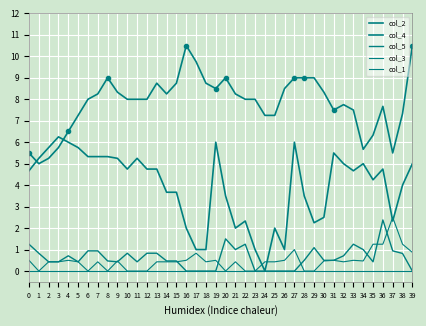

Reading left to right, extract all data points from this chart.

col_2: 0=5.5	1=5.0	2=5.2	3=5.8	4=6.5	5=7.2	6=8.0	7=8.2	8=9.0	9=8.3	10=8.0	11=8.0	12=8.0	13=8.8	14=8.2	15=8.8	16=10.5	17=9.8	18=8.8	19=8.5	20=9.0	21=8.2	22=8.0	23=8.0	24=7.2	25=7.2	26=8.5	27=9.0	28=9.0	29=9.0	30=8.3	31=7.5	32=7.8	33=7.5	34=5.7	35=6.3	36=7.7	37=5.5	38=7.3	39=10.5
col_4: 0=4.7	1=5.2	2=5.8	3=6.2	4=6.0	5=5.8	6=5.3	7=5.3	8=5.3	9=5.2	10=4.8	11=5.2	12=4.8	13=4.8	14=3.7	15=3.7	16=2.0	17=1.0	18=1.0	19=6.0	20=3.5	21=2.0	22=2.3	23=1.0	24=0.0	25=2.0	26=1.0	27=6.0	28=3.5	29=2.2	30=2.5	31=5.5	32=5.0	33=4.7	34=5.0	35=4.2	36=4.8	37=2.3	38=4.0	39=5.0
col_5: 0=1.2	1=0.8	2=0.4	3=0.4	4=0.7	5=0.4	6=0.9	7=0.9	8=0.5	9=0.4	10=0.8	11=0.4	12=0.8	13=0.8	14=0.5	15=0.5	16=0.0	17=0.0	18=0.0	19=0.0	20=1.5	21=1.0	22=1.2	23=0.0	24=0.0	25=0.0	26=0.0	27=0.0	28=0.5	29=1.1	30=0.5	31=0.5	32=0.7	33=1.2	34=1.0	35=0.4	36=2.4	37=0.9	38=0.8	39=0.0
col_3: 0=0.5	1=0.0	2=0.4	3=0.4	4=0.5	5=0.4	6=0.0	7=0.4	8=0.0	9=0.5	10=0.0	11=0.0	12=0.0	13=0.4	14=0.4	15=0.4	16=0.5	17=0.8	18=0.4	19=0.5	20=0.0	21=0.4	22=0.0	23=0.0	24=0.4	25=0.4	26=0.5	27=1.0	28=0.0	29=0.0	30=0.5	31=0.5	32=0.4	33=0.5	34=0.5	35=1.2	36=1.2	37=2.5	38=1.2	39=0.9
col_1: 0=0.0	1=0.0	2=0.0	3=0.0	4=0.0	5=0.0	6=0.0	7=0.0	8=0.0	9=0.0	10=0.0	11=0.0	12=0.0	13=0.0	14=0.0	15=0.0	16=0.0	17=0.0	18=0.0	19=0.0	20=0.0	21=0.0	22=0.0	23=0.0	24=0.0	25=0.0	26=0.0	27=0.0	28=0.0	29=0.0	30=0.0	31=0.0	32=0.0	33=0.0	34=0.0	35=0.0	36=0.0	37=0.0	38=0.0	39=0.0